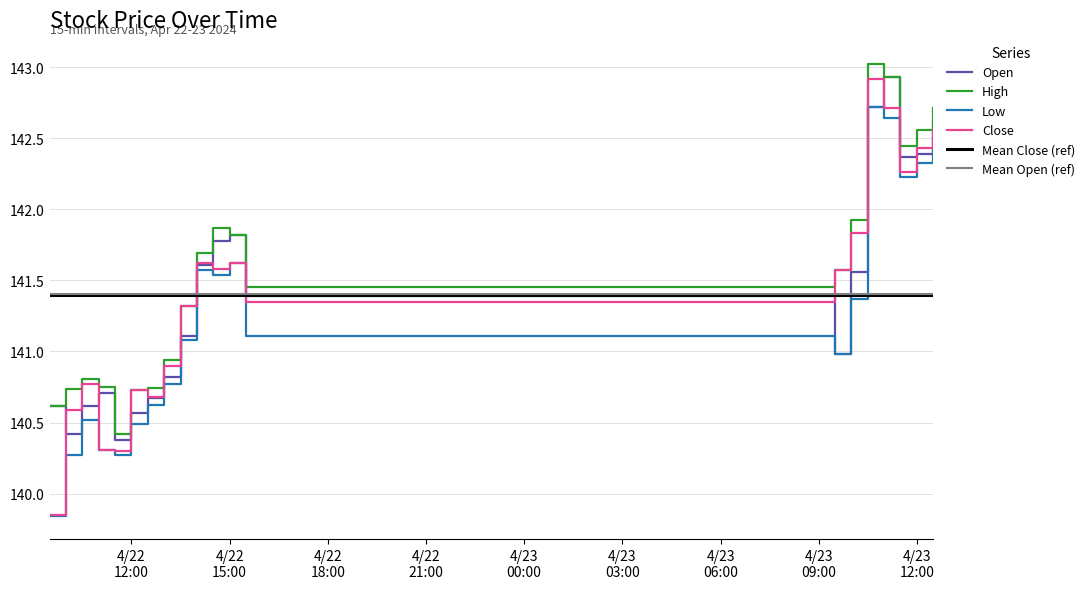

What is the lowest value of the Open series?

140.4